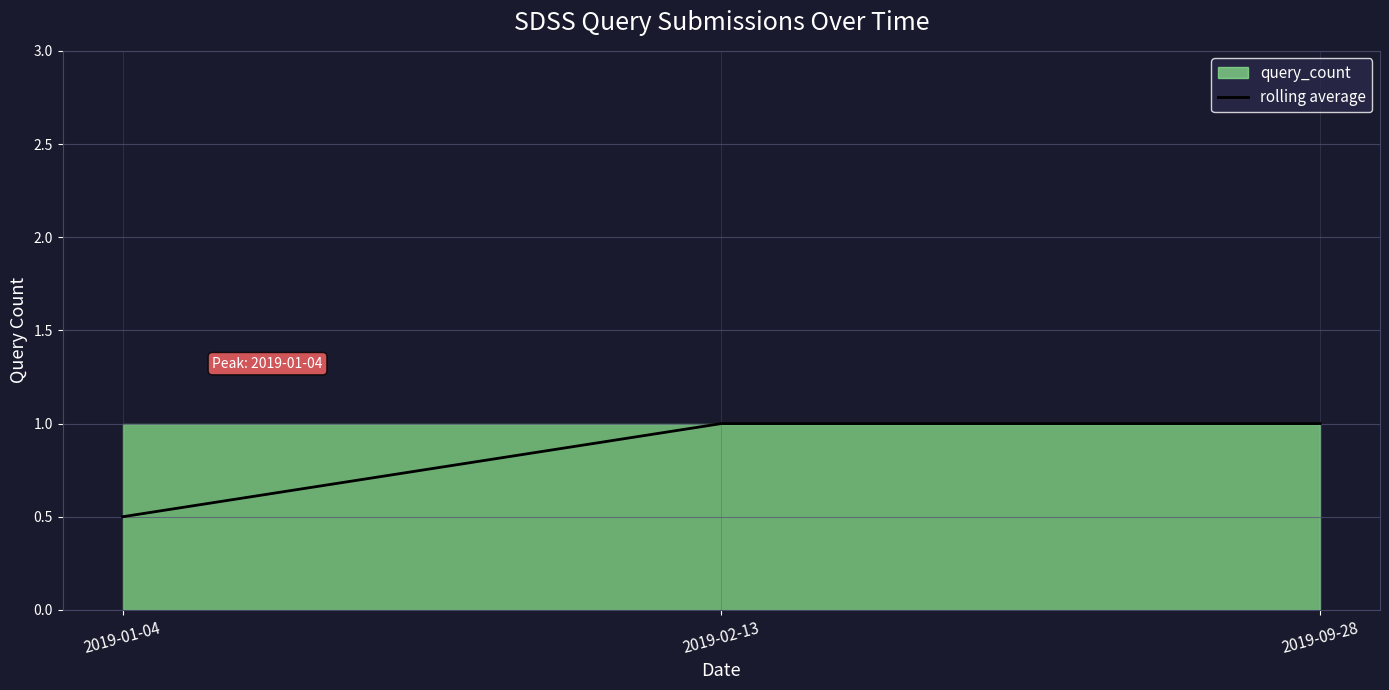

What is the difference between the values at 2019-02-13 and 2019-01-04?

0.5